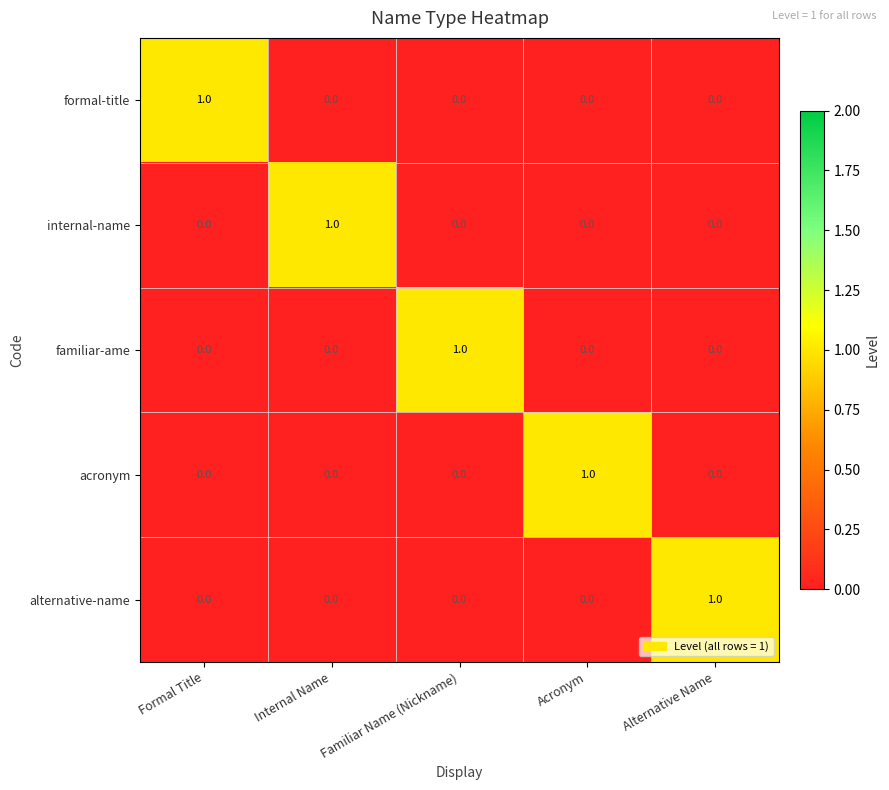

Count the formal-title values in the range 0 to 1.

5